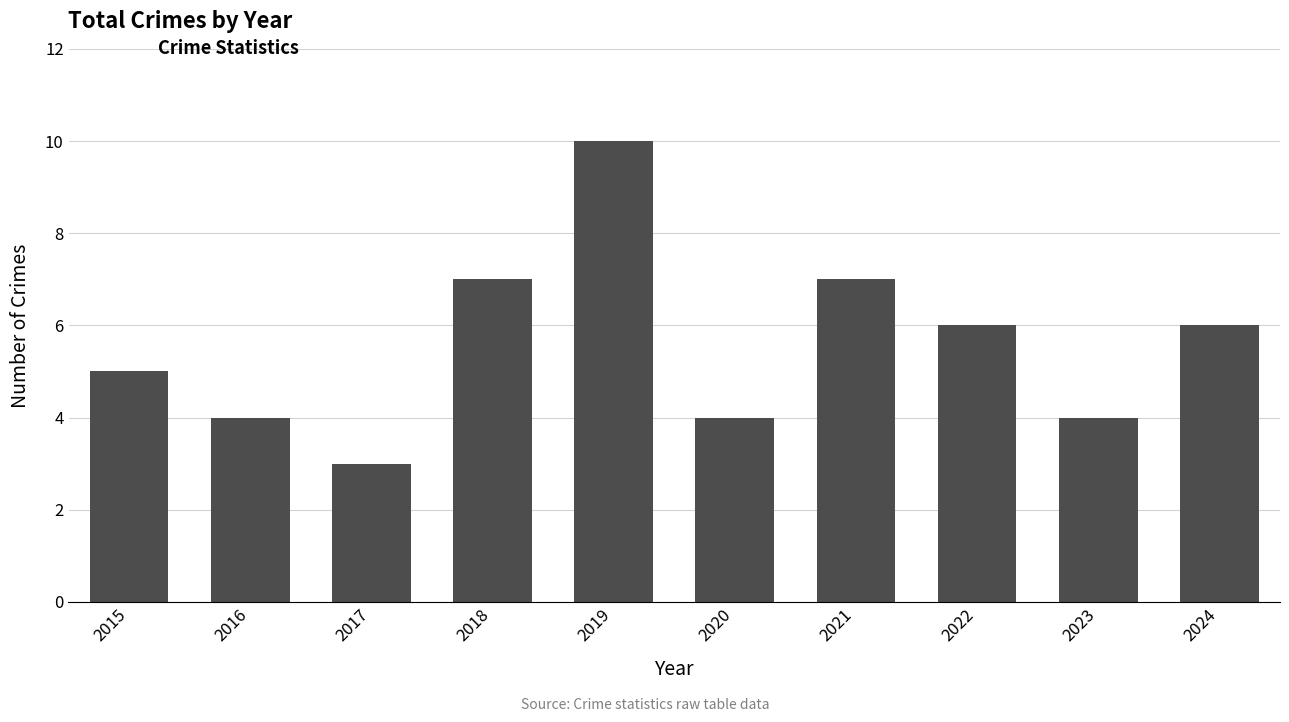

The value at 2024 is 4. True or false?

False